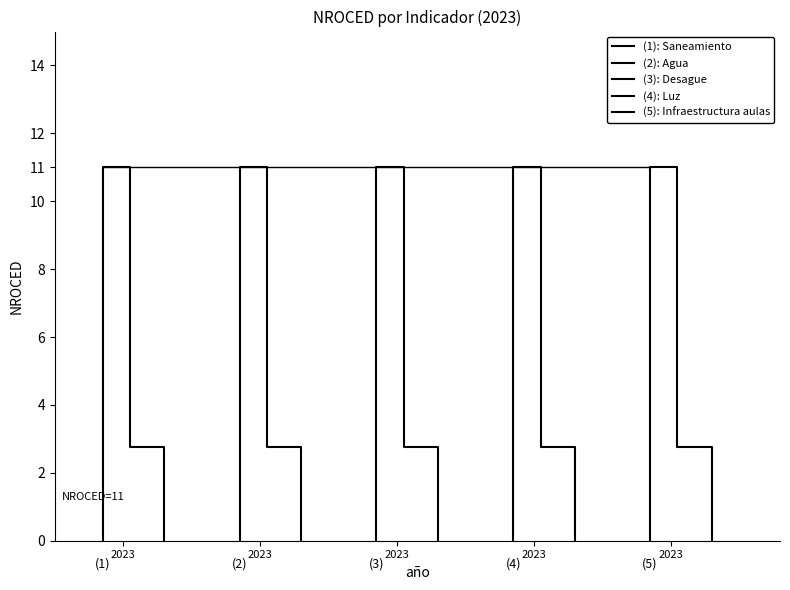

At which label is Infraestructura aulas closest to 5?

2023